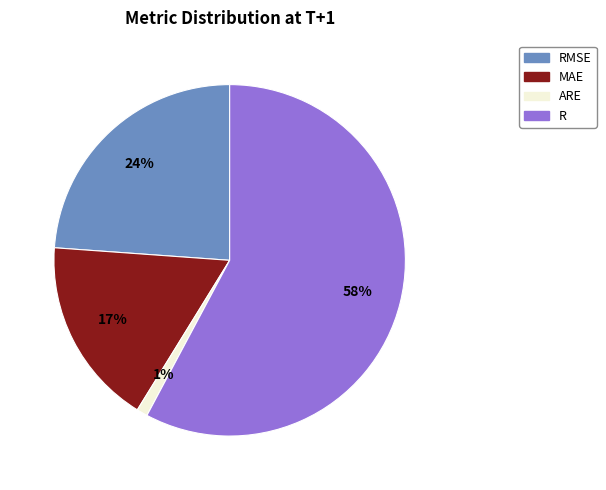

How many segments does this pie chart have?

4